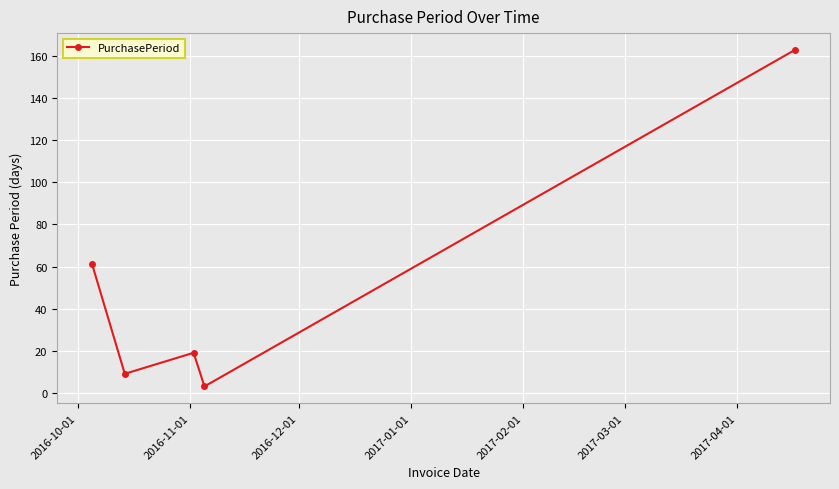

Reading left to right, what are all the values shown in this chart?

61	9	19	3	163